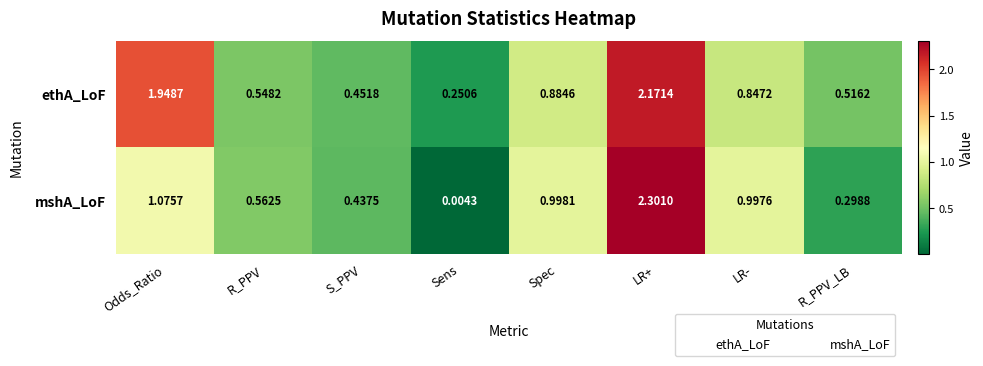

Rank the series at LR- from highest to lowest value.

mshA_LoF, ethA_LoF